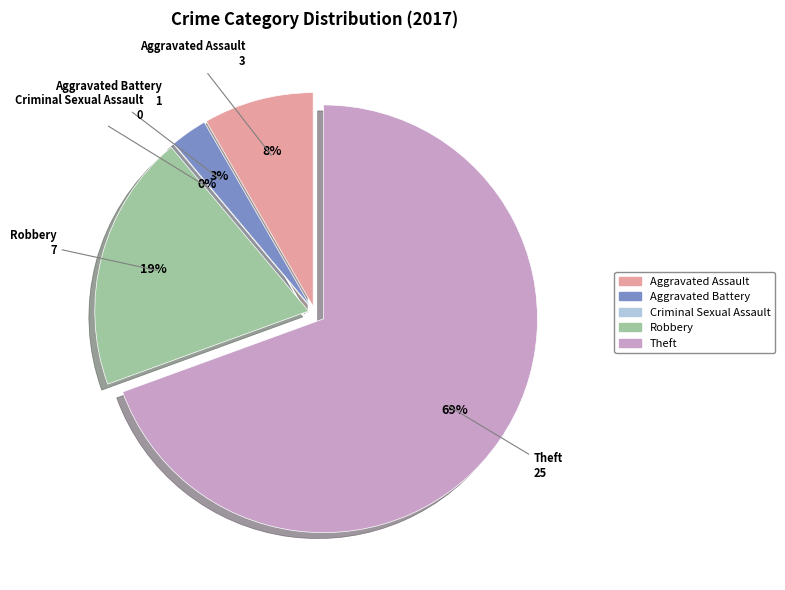

To the nearest percent, what is the difference between the largest and smallest slice percentages?

69%